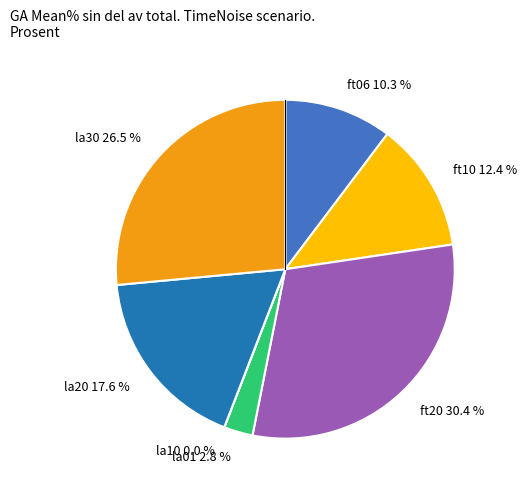

Which category has the biggest portion of the pie?

ft20